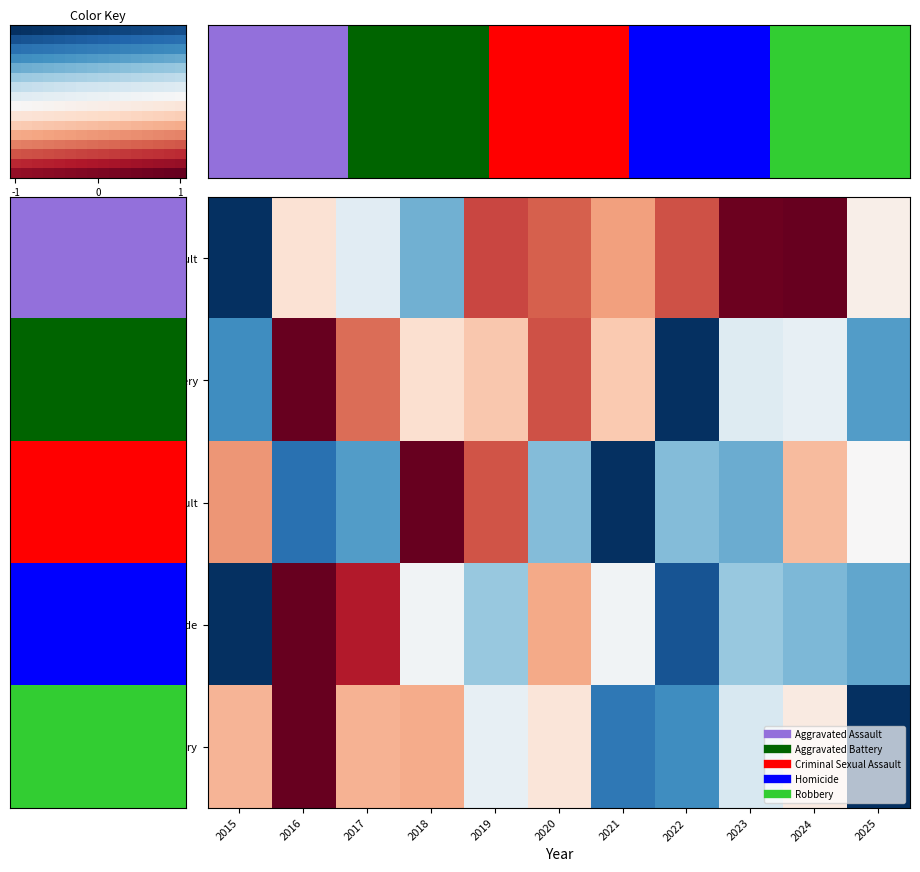

Which series has the largest range (max minus min)?

Aggravated Assault